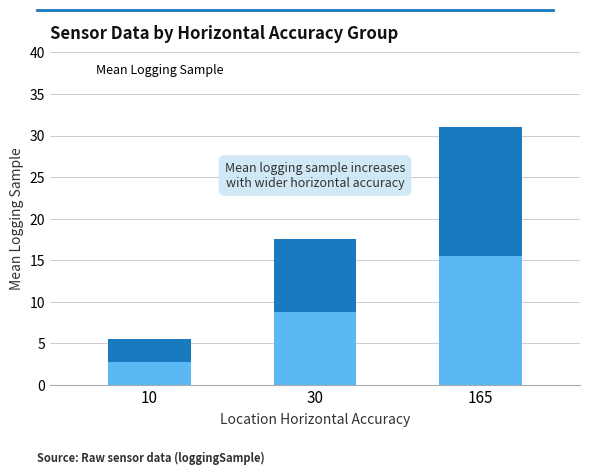

Approximately how many times larger is the value at 30 compared to 10?

3.2